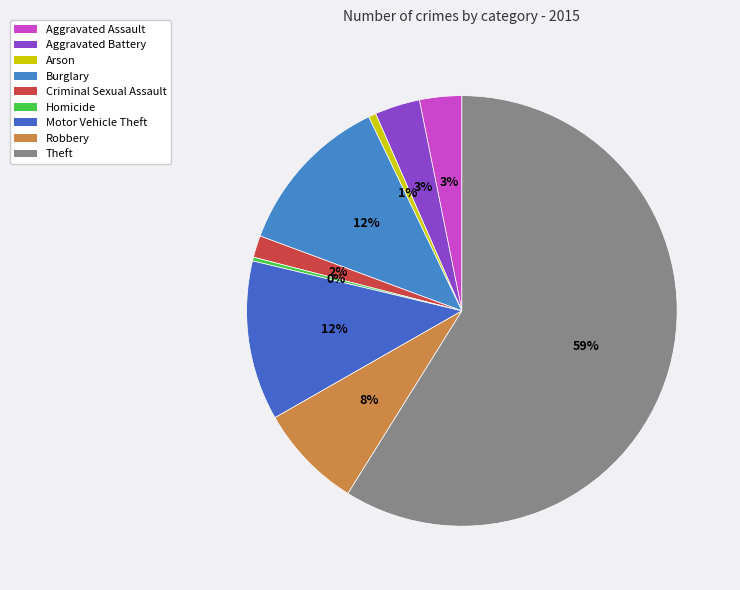

To the nearest percent, what is the difference between the largest and smallest slice percentages?

59%